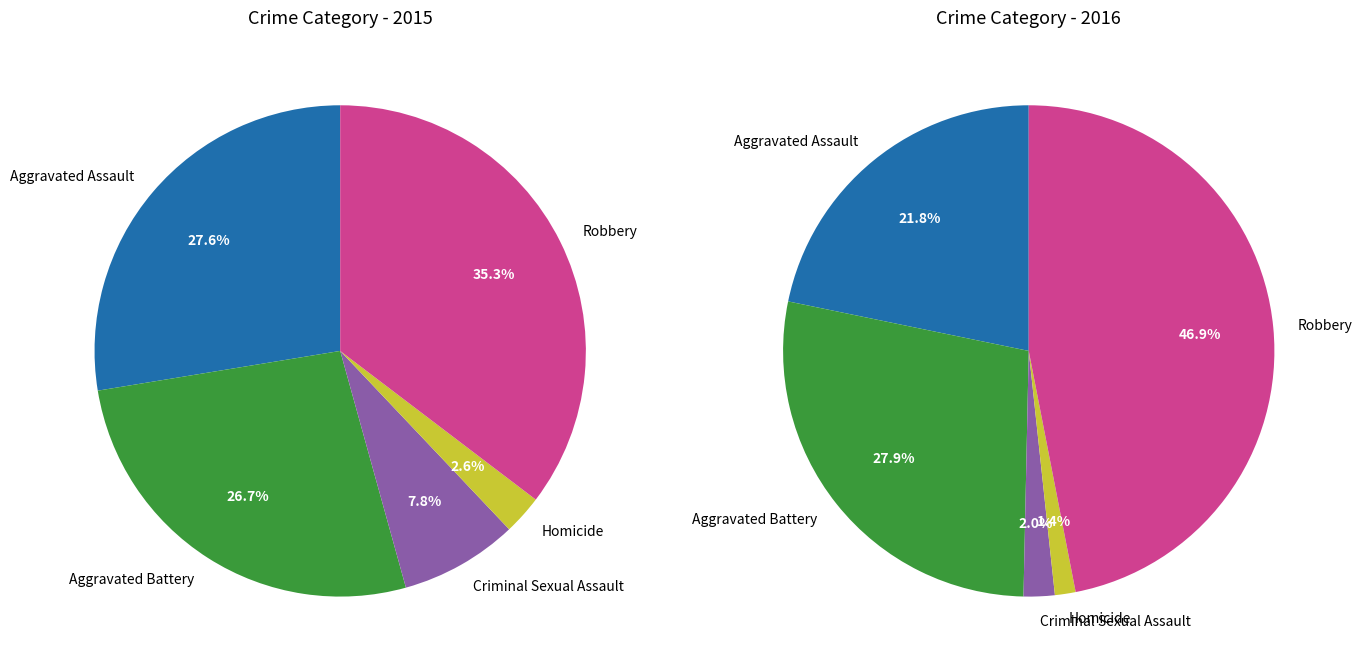

Is it true that Robbery is 47% of the pie?

True